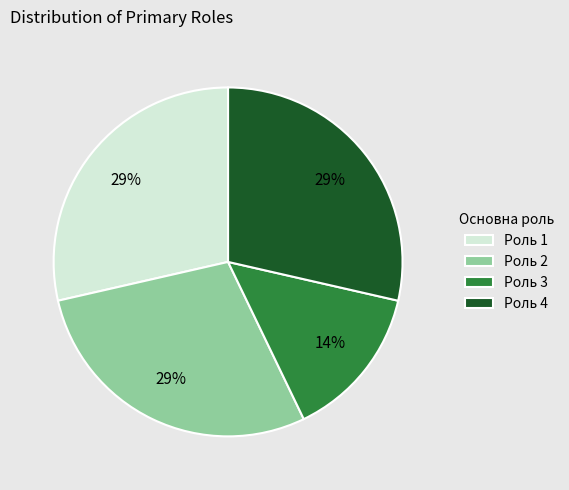

Which has a higher value, Роль 3 or Роль 2?

Роль 2